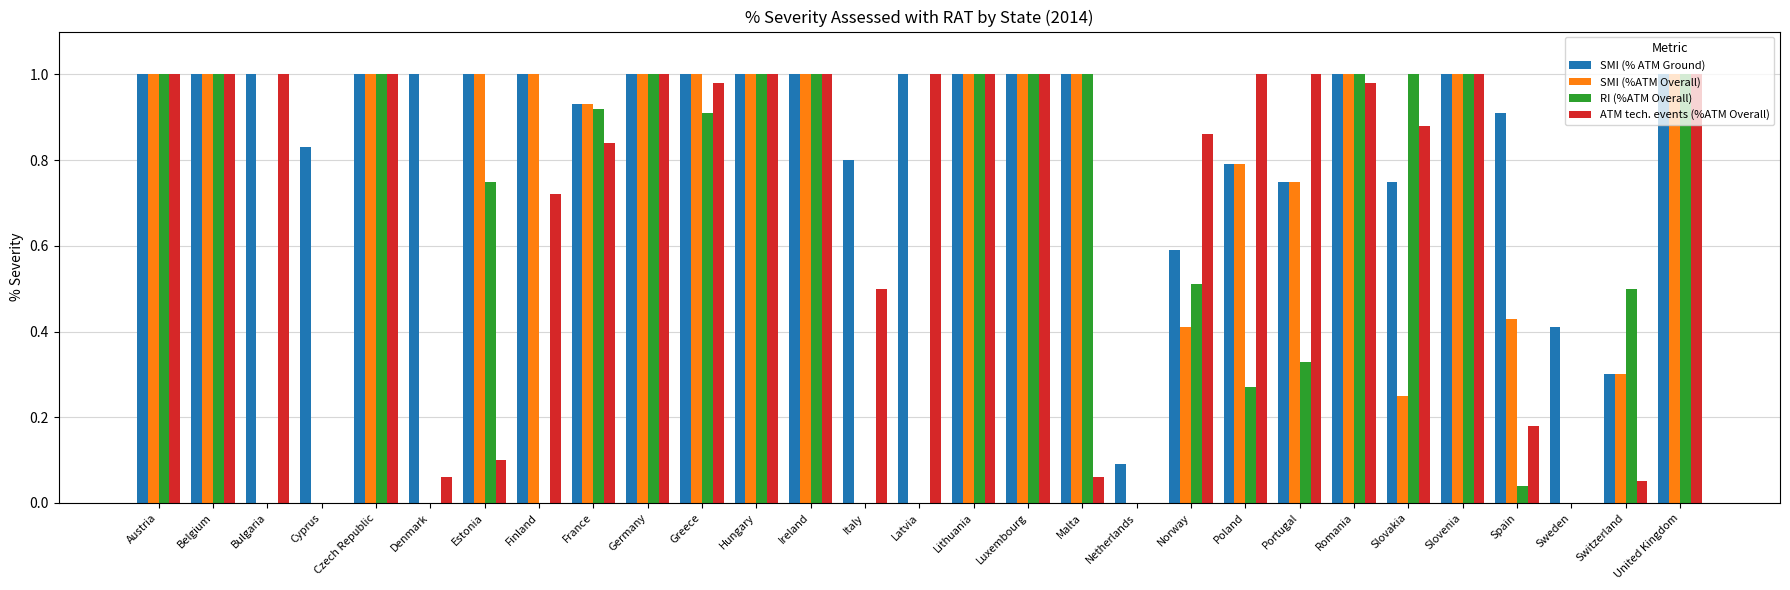

What is the total value across all series at United Kingdom?

4.0